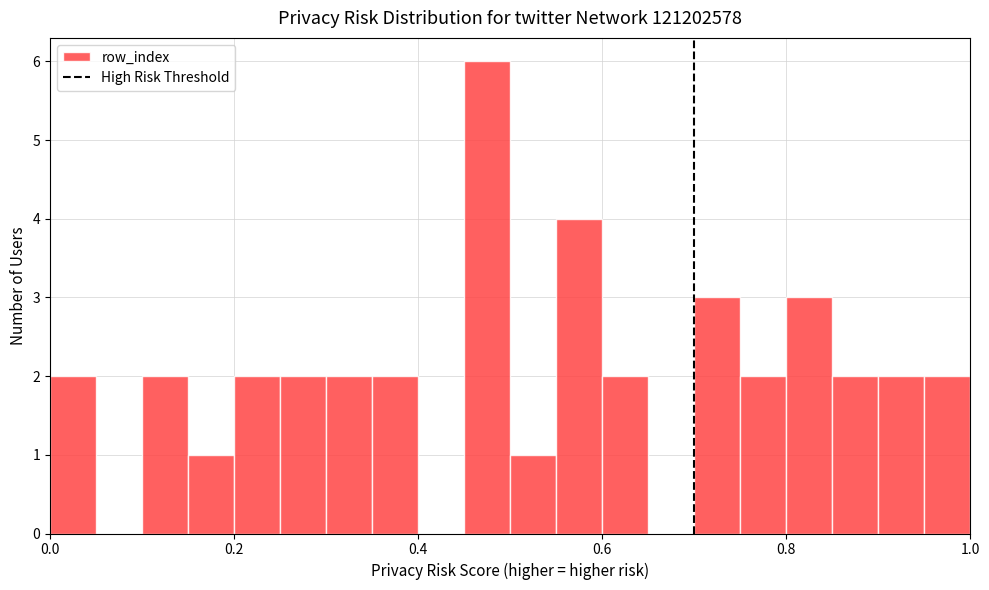

Read against the x-axis, roughly where is the centre of the tallest bar?

0.48